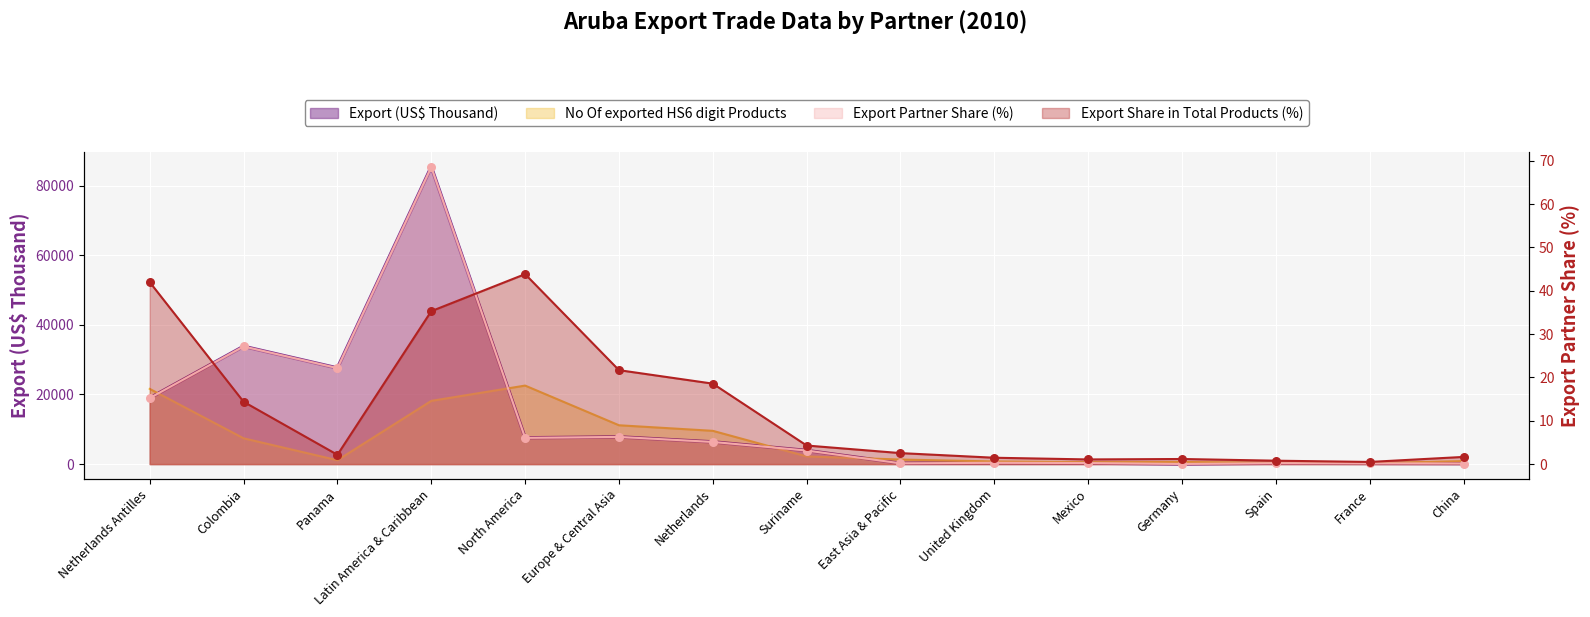

Is the value of Export Share in Total Products (%) at East Asia & Pacific greater than the value of Export (US$ Thousand) at Netherlands?

No